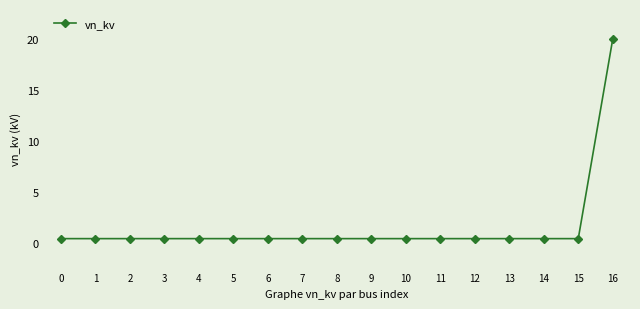

How many lines are shown in the chart?

1